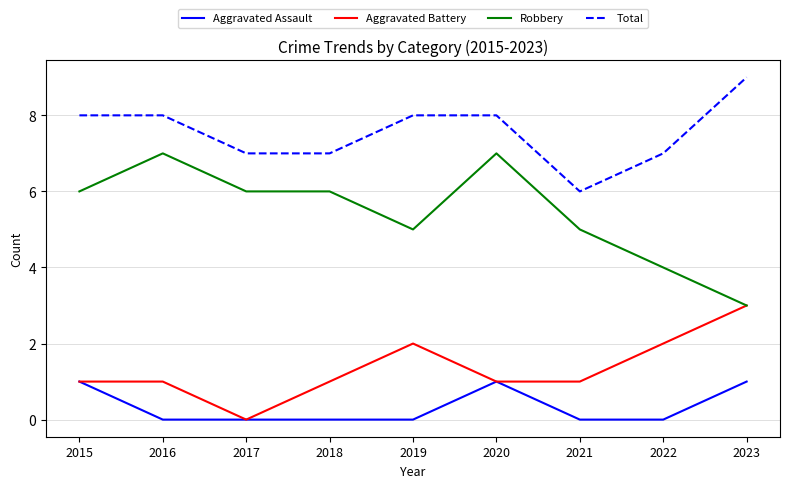

Rank the series at 2016 from lowest to highest value.

Aggravated Assault, Aggravated Battery, Robbery, Total